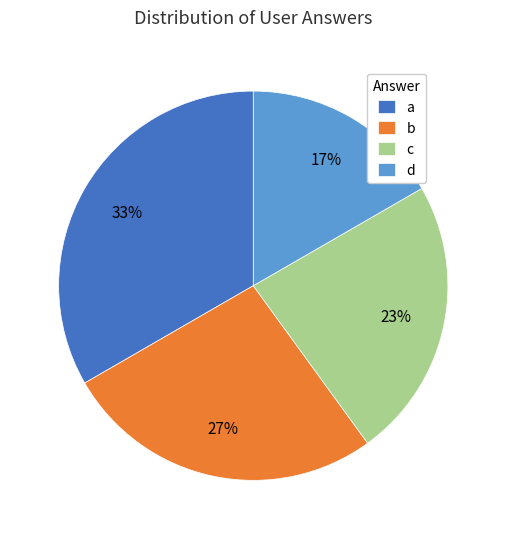

To the nearest percent, what percentage of the pie is c?

23%